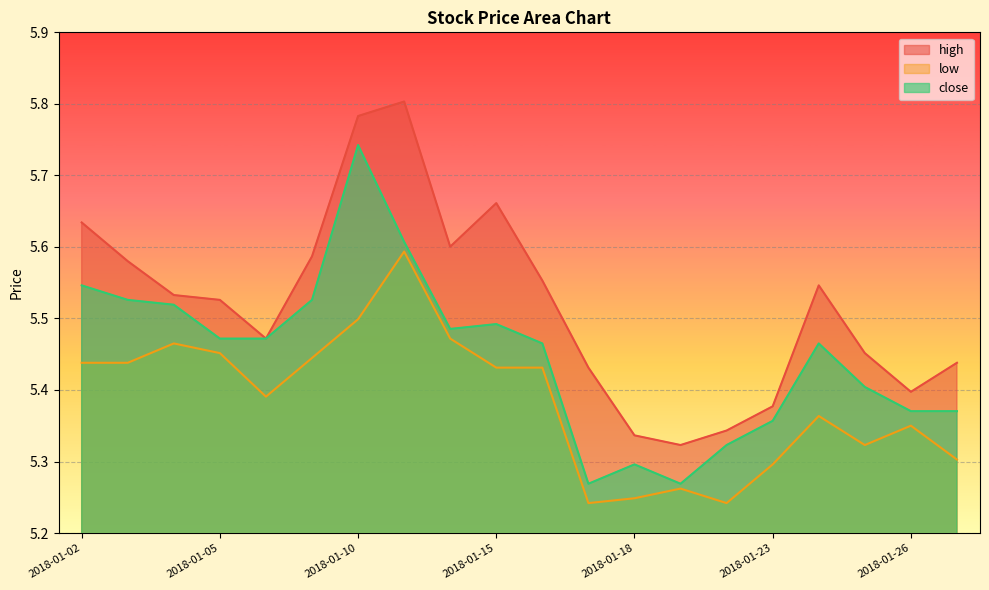

List the labels in order of close value, largest first.

2018-01-10, 2018-01-11, 2018-01-02, 2018-01-03, 2018-01-09, 2018-01-04, 2018-01-15, 2018-01-12, 2018-01-05, 2018-01-08, 2018-01-16, 2018-01-24, 2018-01-25, 2018-01-26, 2018-01-29, 2018-01-23, 2018-01-22, 2018-01-18, 2018-01-17, 2018-01-19